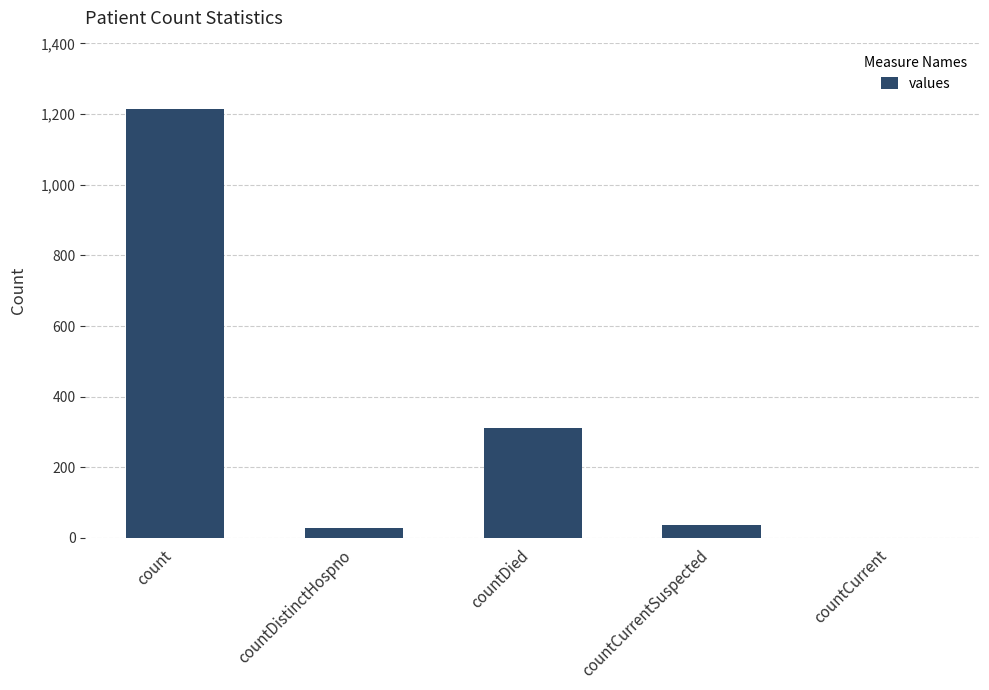

Is it true that the value at countCurrent is -471?

False